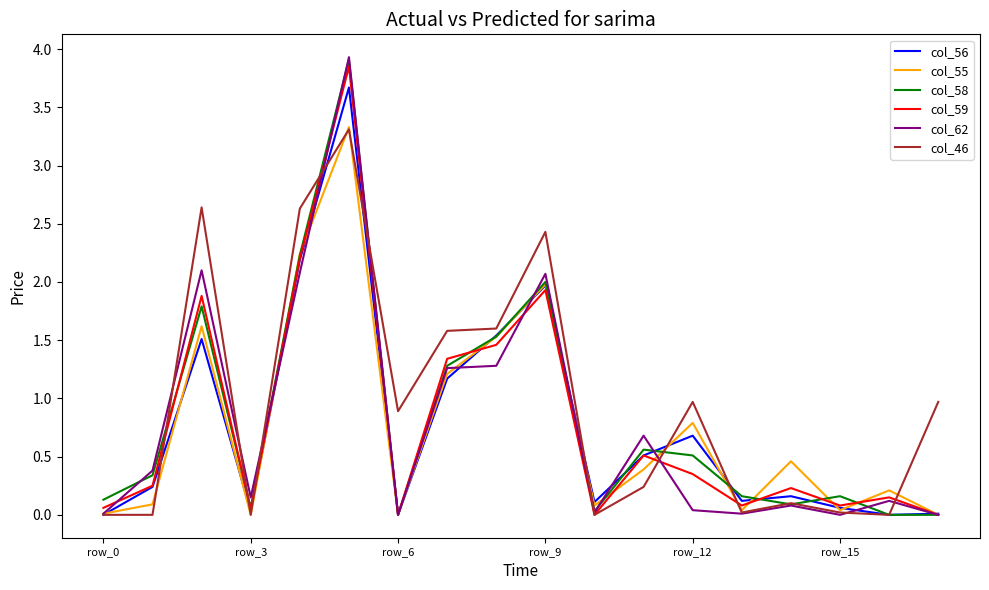

True or false: col_55 has more than 1 points higher than both neighbors.

True